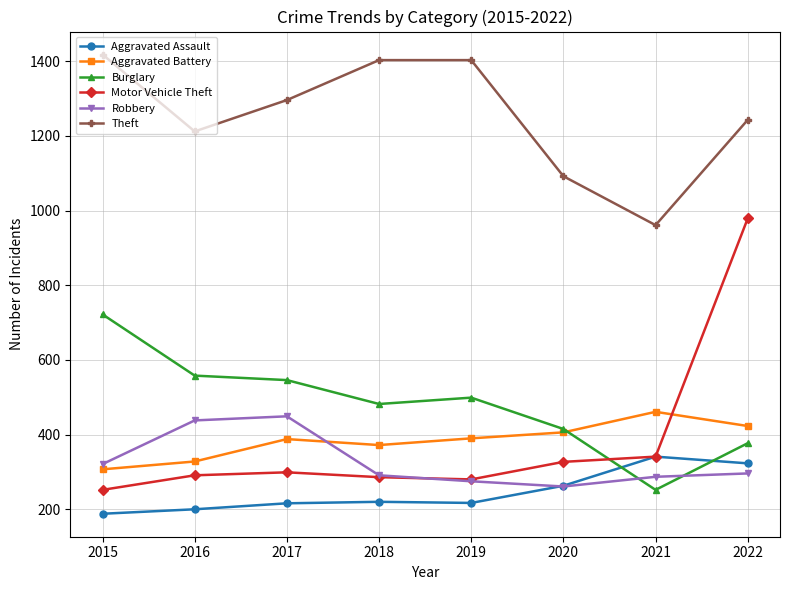

Which series has the widest spread of values?

Motor Vehicle Theft